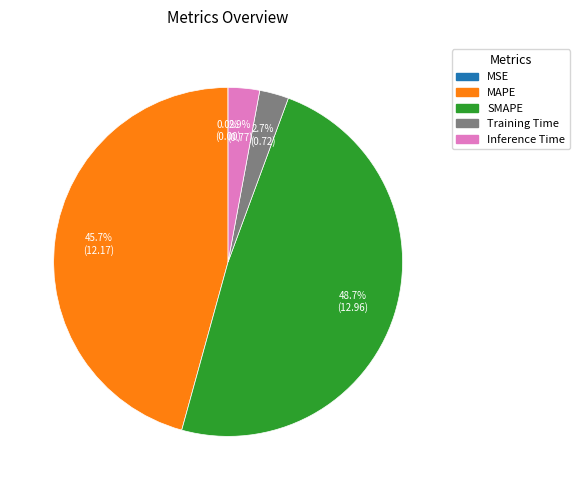

Which has a higher value, MAPE or Training Time?

MAPE